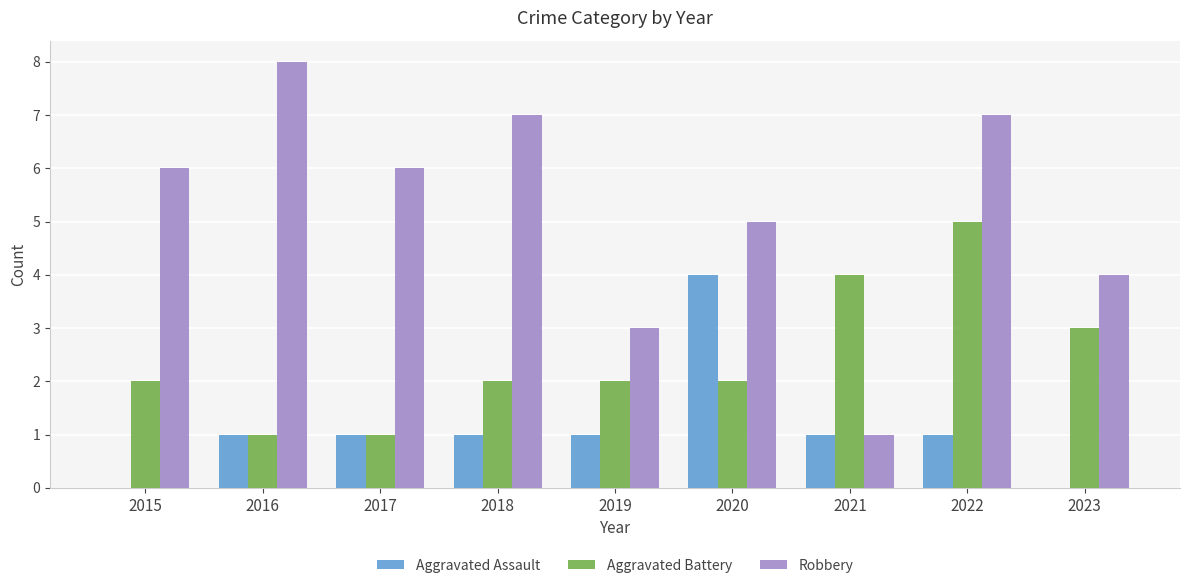

Reading left to right, list all the values displayed in this chart.

Aggravated Assault: 2015=0	2016=1	2017=1	2018=1	2019=1	2020=4	2021=1	2022=1	2023=0
Aggravated Battery: 2015=2	2016=1	2017=1	2018=2	2019=2	2020=2	2021=4	2022=5	2023=3
Robbery: 2015=6	2016=8	2017=6	2018=7	2019=3	2020=5	2021=1	2022=7	2023=4